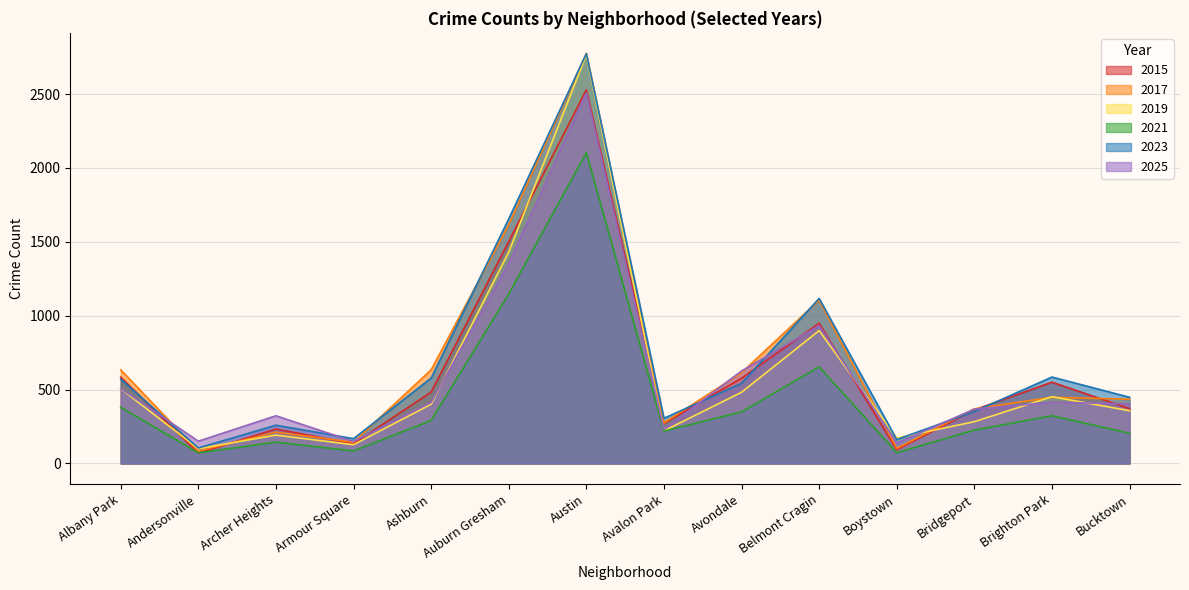

Where is 2017 nearest to the value 1429?

Auburn Gresham